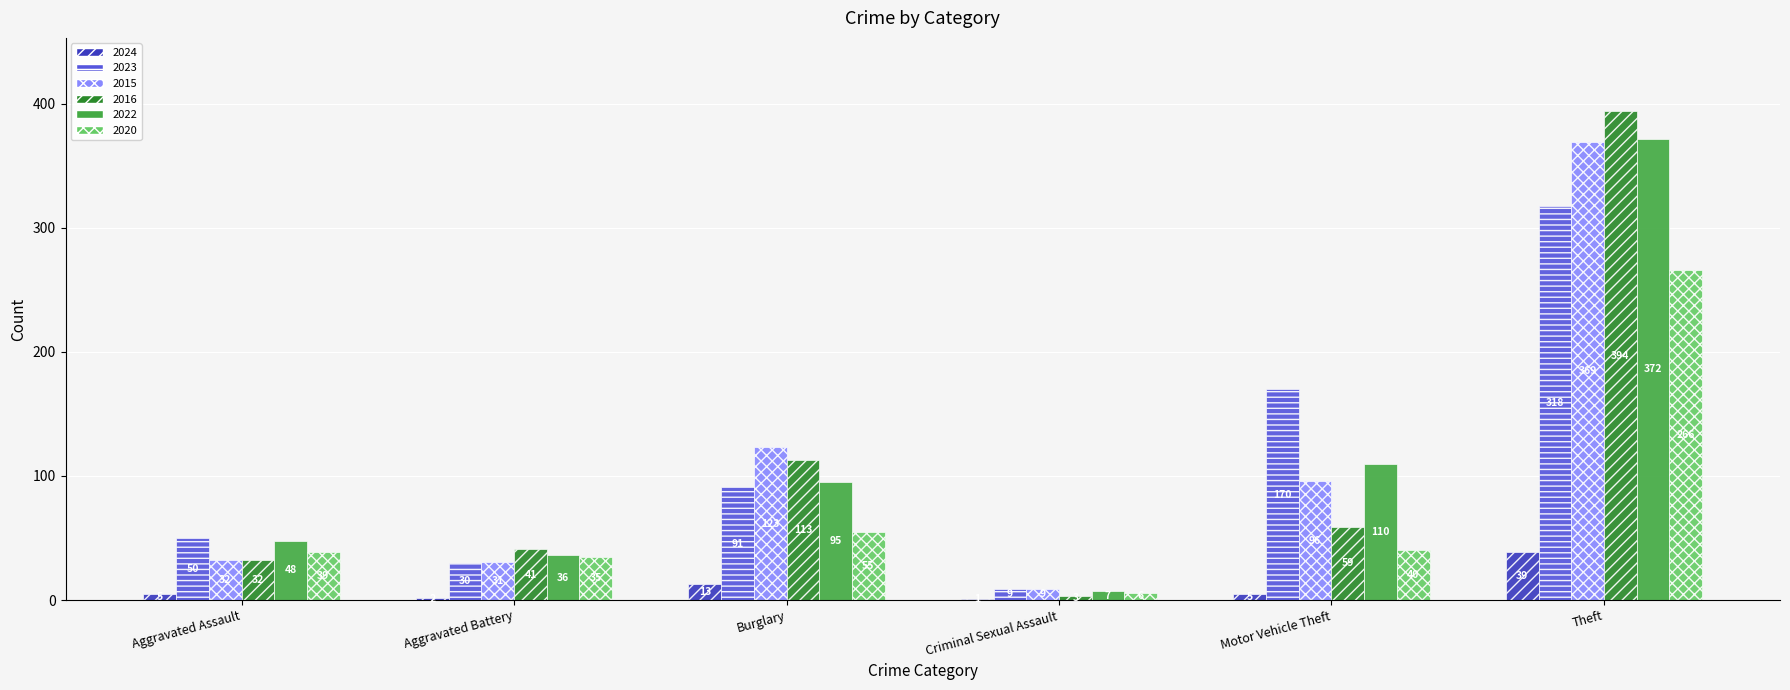

At which label does 2022 reach its peak?

Theft